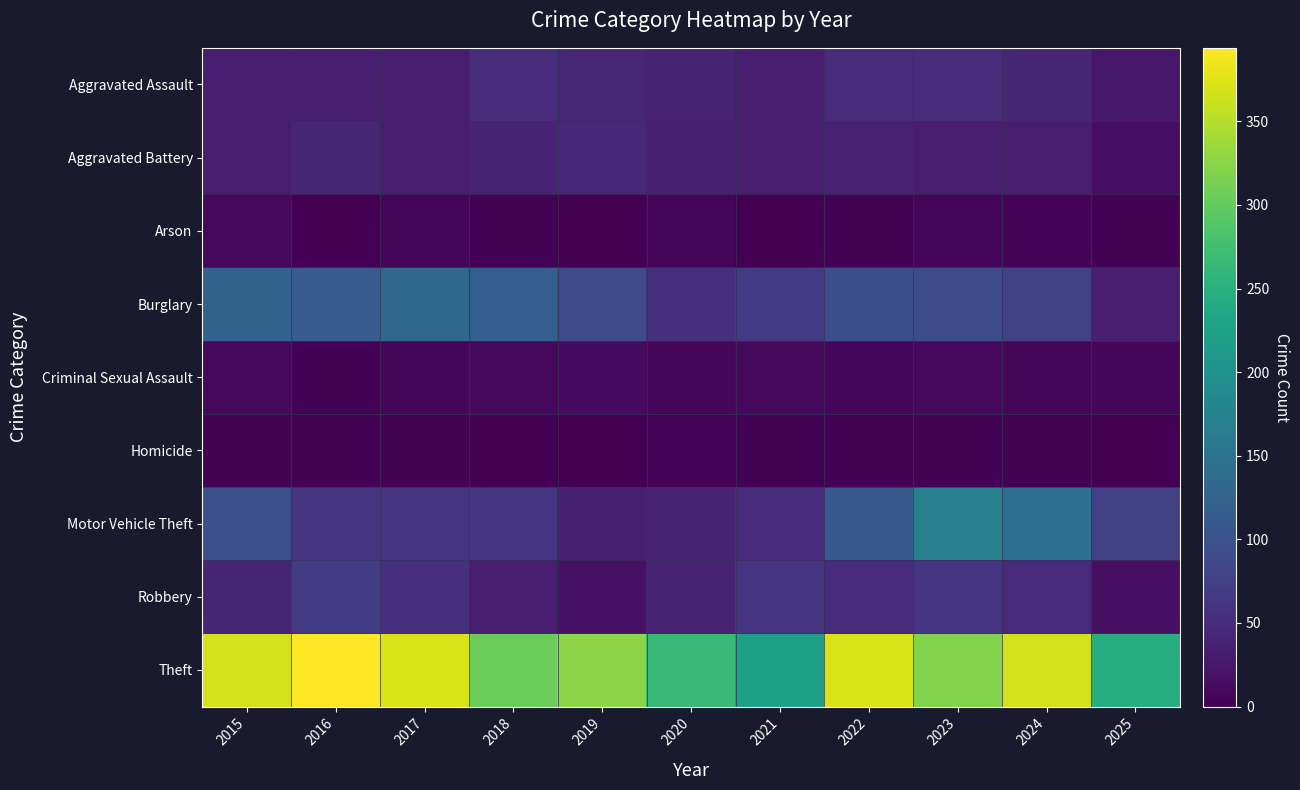

At how many categories does at least one series exceed 12?

11